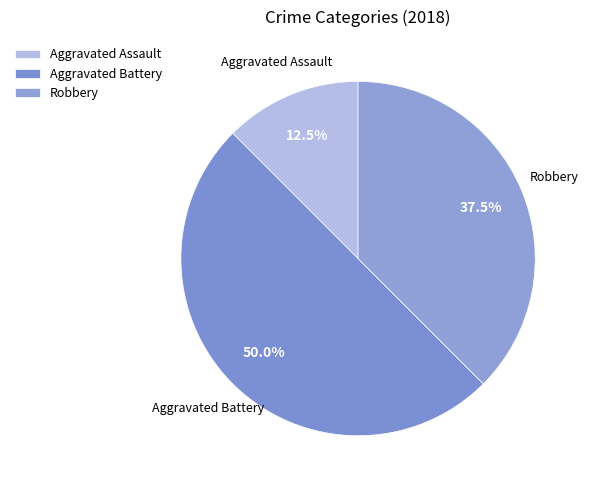

Combined, what portion of the pie is Aggravated Assault and Robbery?

50.0%